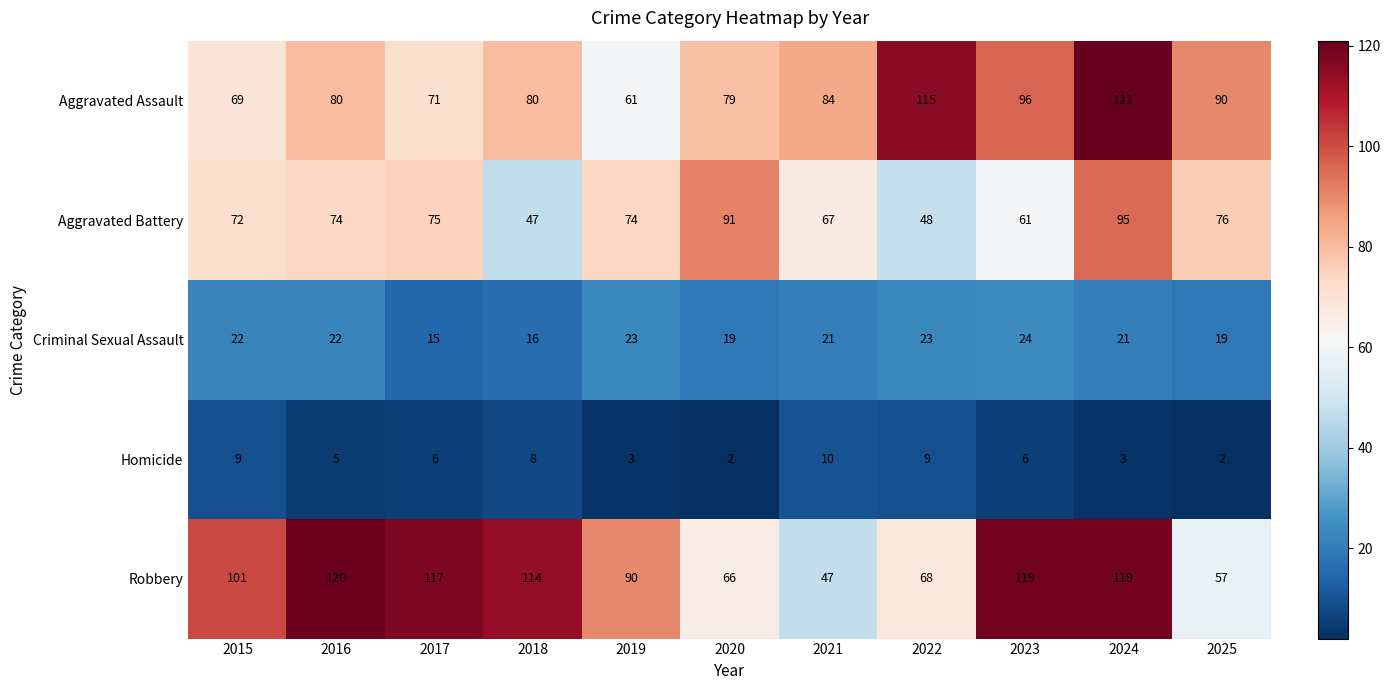

At which label does Aggravated Battery reach its minimum?

2018